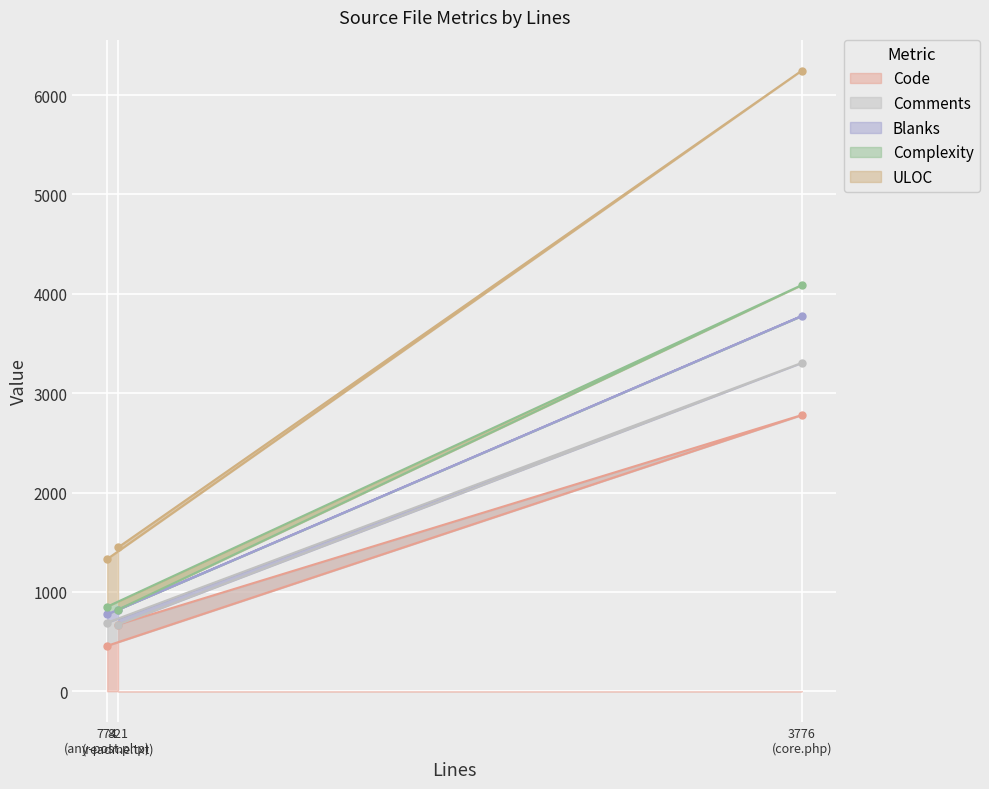

What is the smallest value displayed?

457